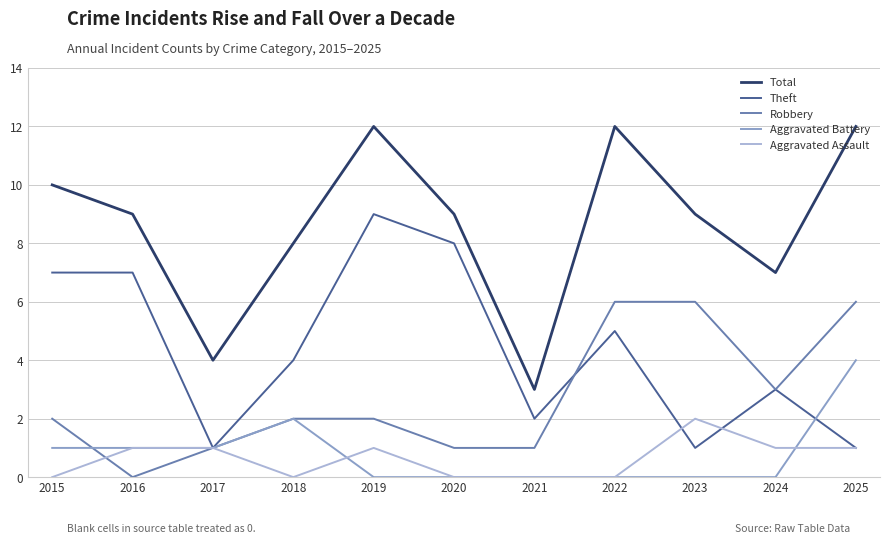

Is the value of Aggravated Battery at 2018 greater than the value of Aggravated Assault at 2021?

Yes